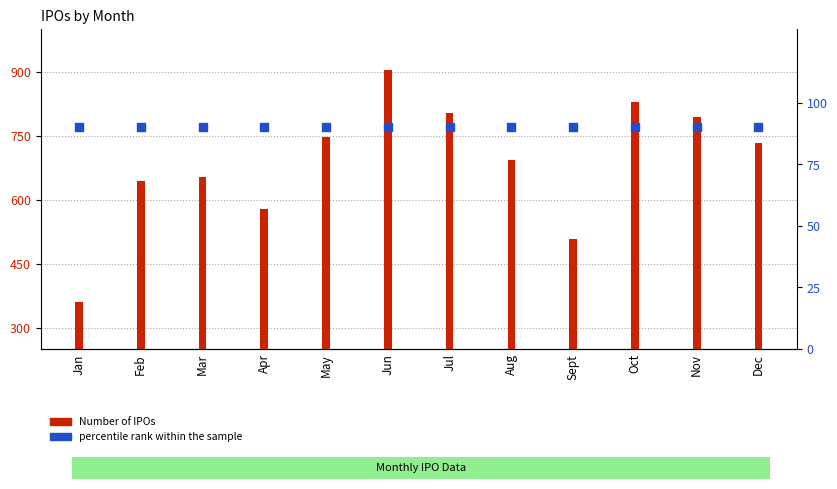

Which series has the largest Y range (max minus min)?

Number of IPOs